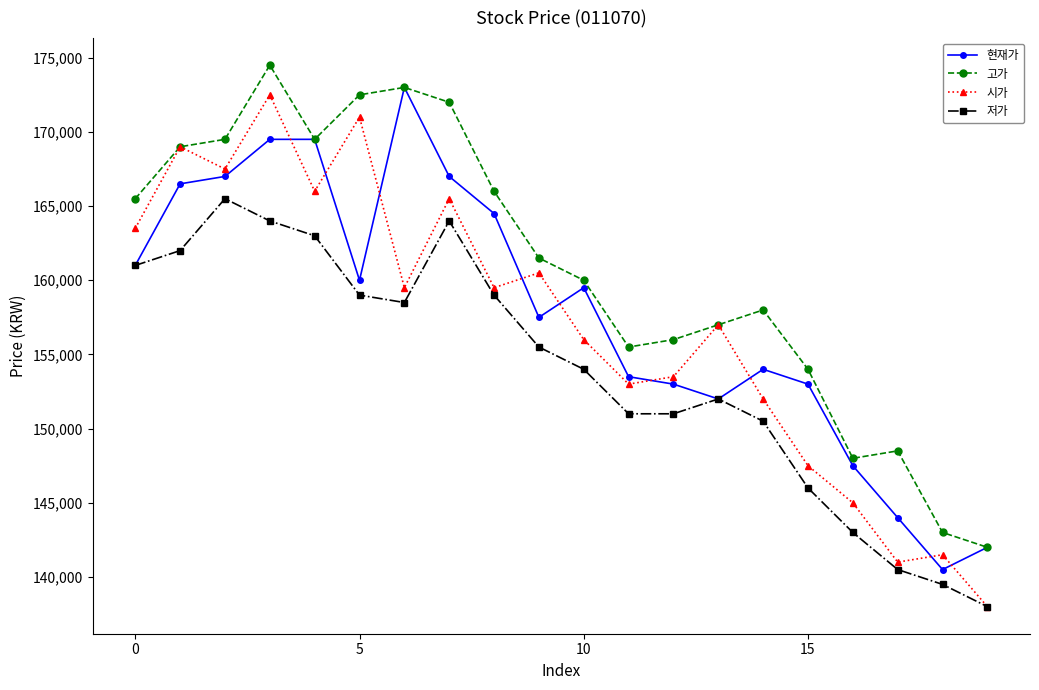

Does the chart have visible grid lines?

No